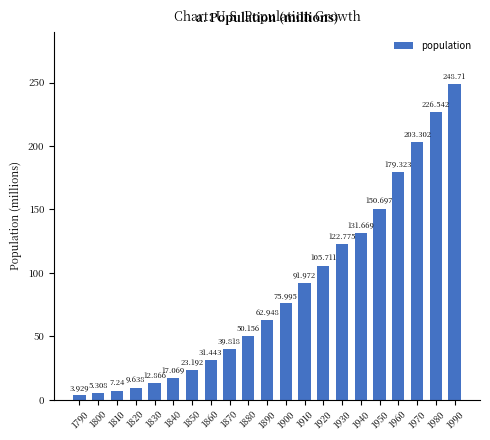

List the labels in order of value, largest first.

1990, 1980, 1970, 1960, 1950, 1940, 1930, 1920, 1910, 1900, 1890, 1880, 1870, 1860, 1850, 1840, 1830, 1820, 1810, 1800, 1790